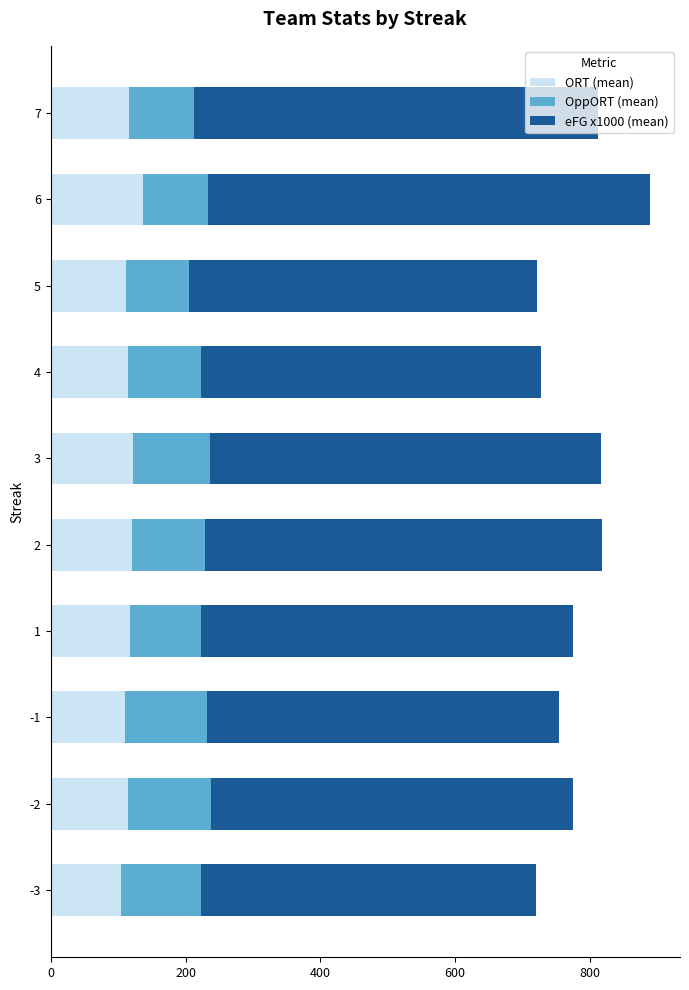

At which category is the sum across all series the highest?

6